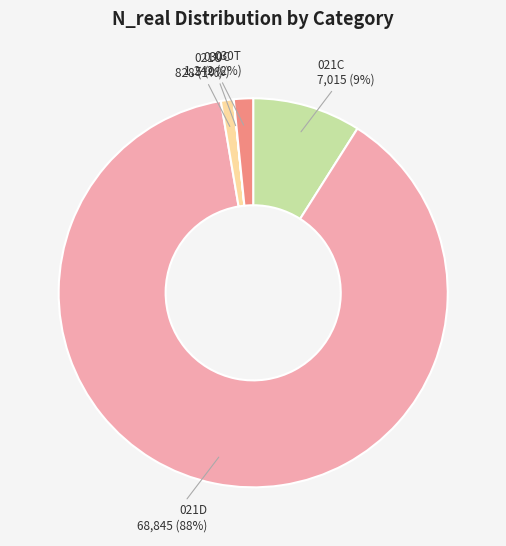

Do 030T and 021U together represent more than half of the pie?

No